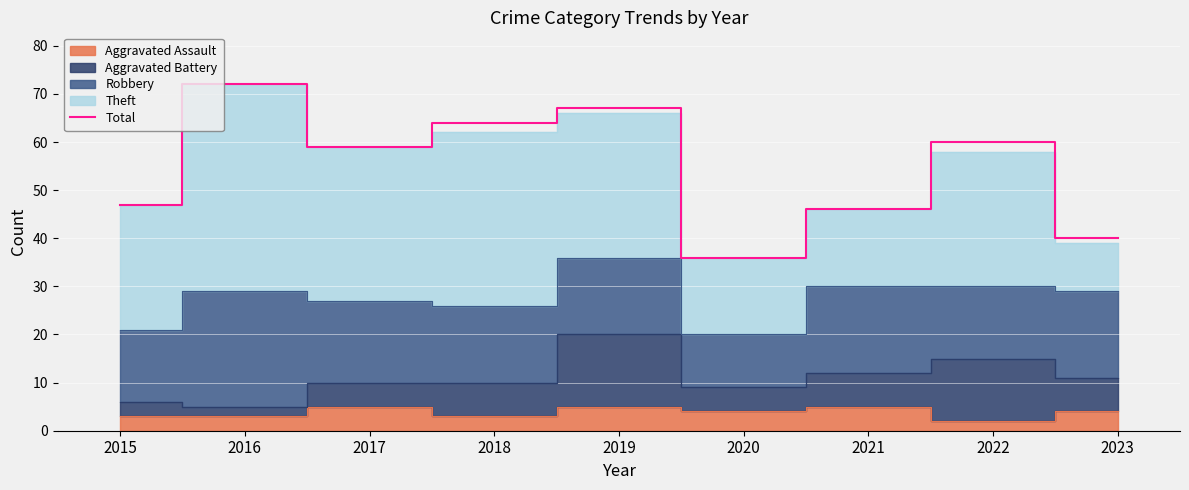

Where is the data nearest to the value 54?

2017